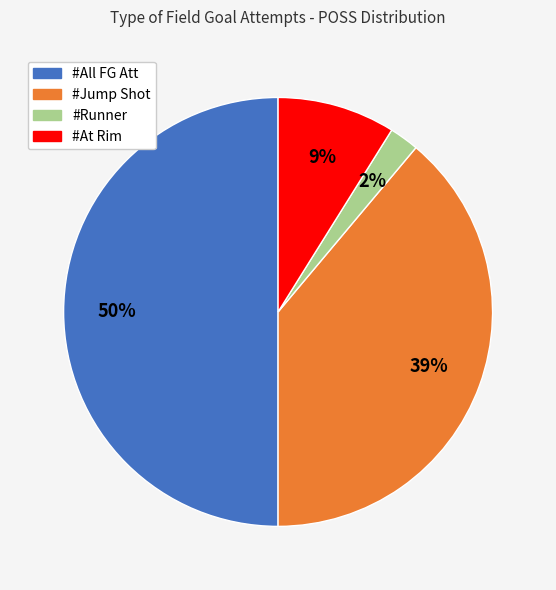

To the nearest percent, what is the difference between the largest and smallest slice percentages?

48%